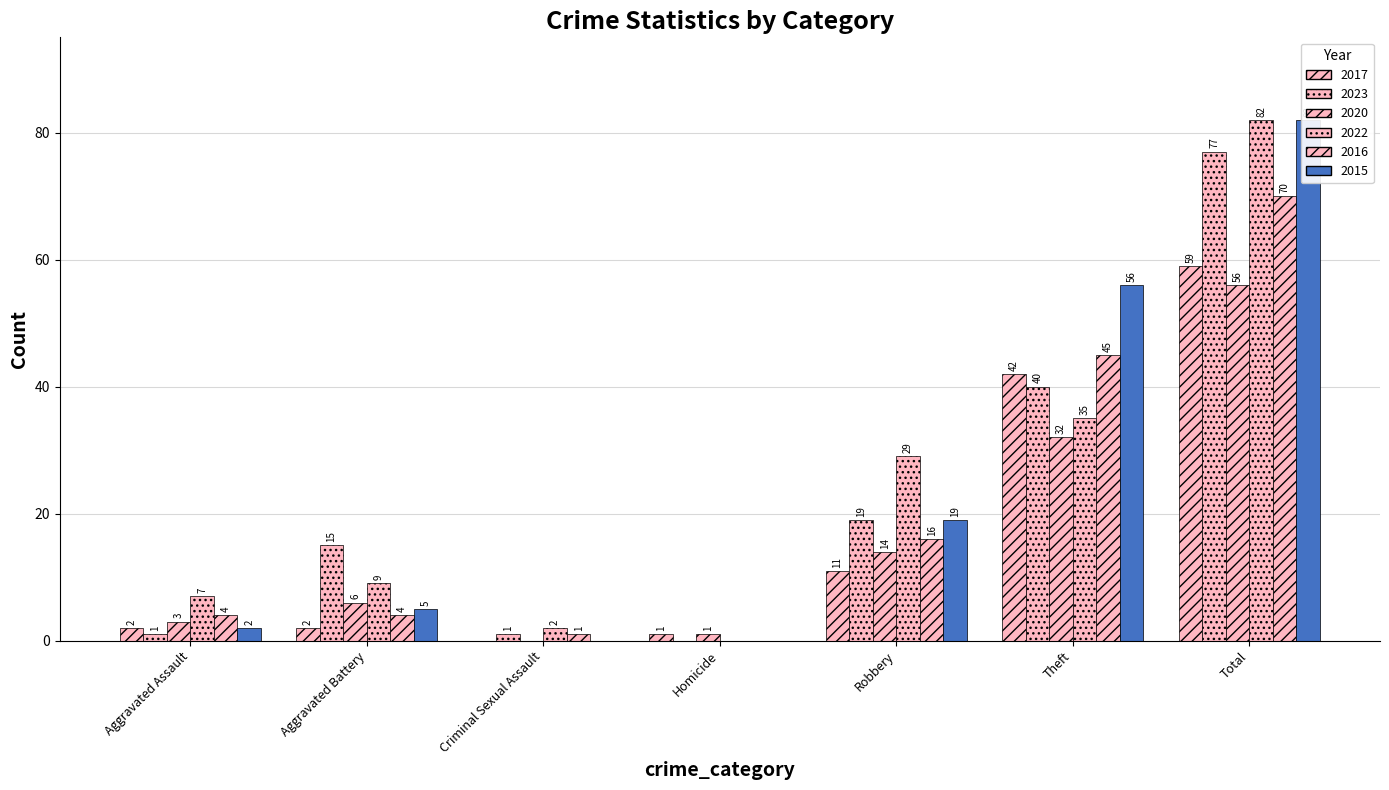

Which series has the largest total across all categories?

2022